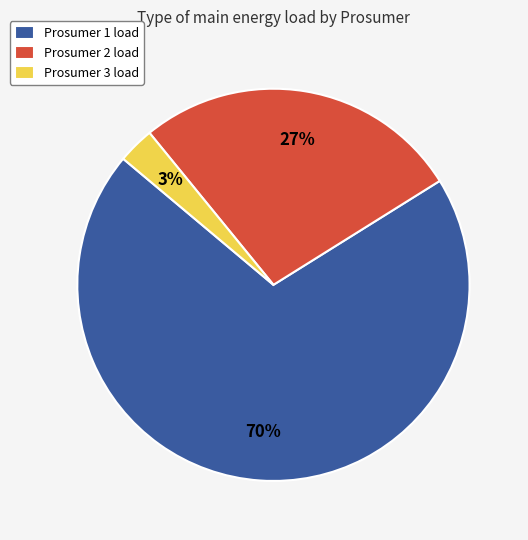

To the nearest percent, what portion does Prosumer 3 load represent?

3%